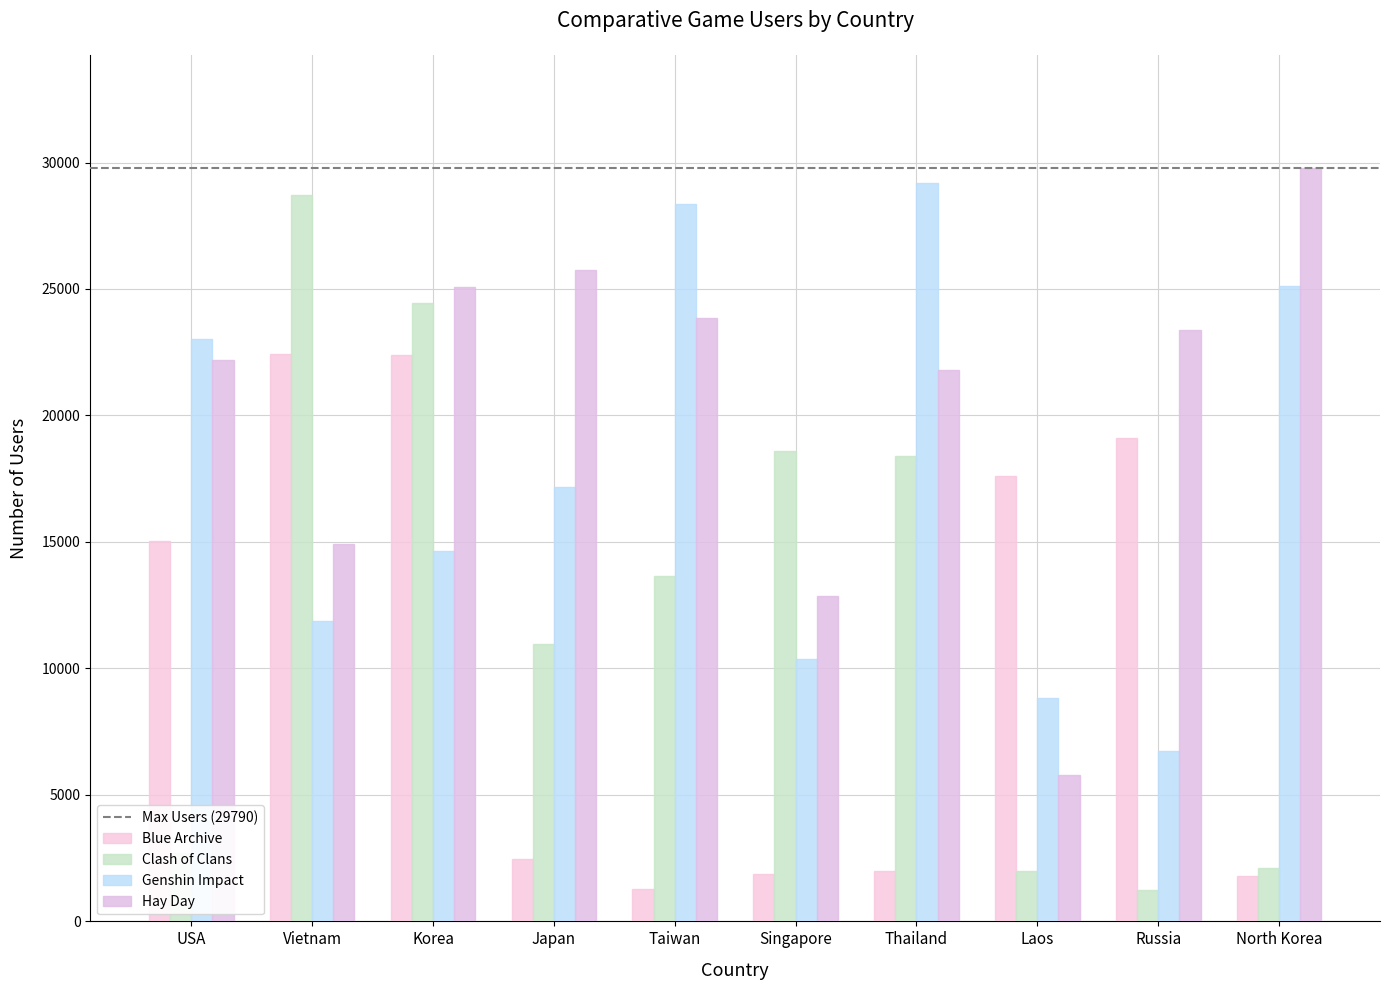

Between Thailand and Laos, which is larger?

Laos